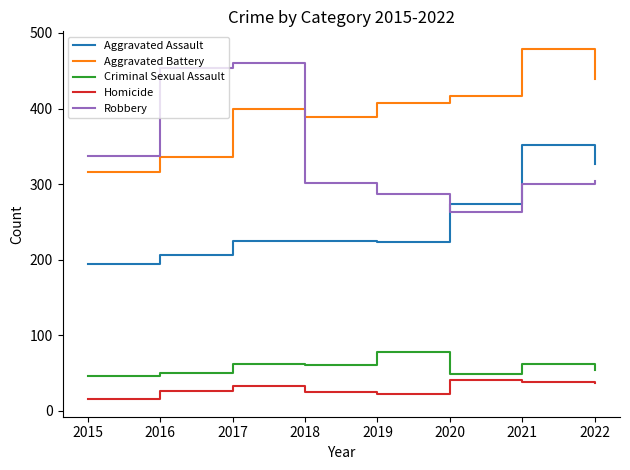

True or false: Criminal Sexual Assault and Aggravated Assault cross at least once.

False